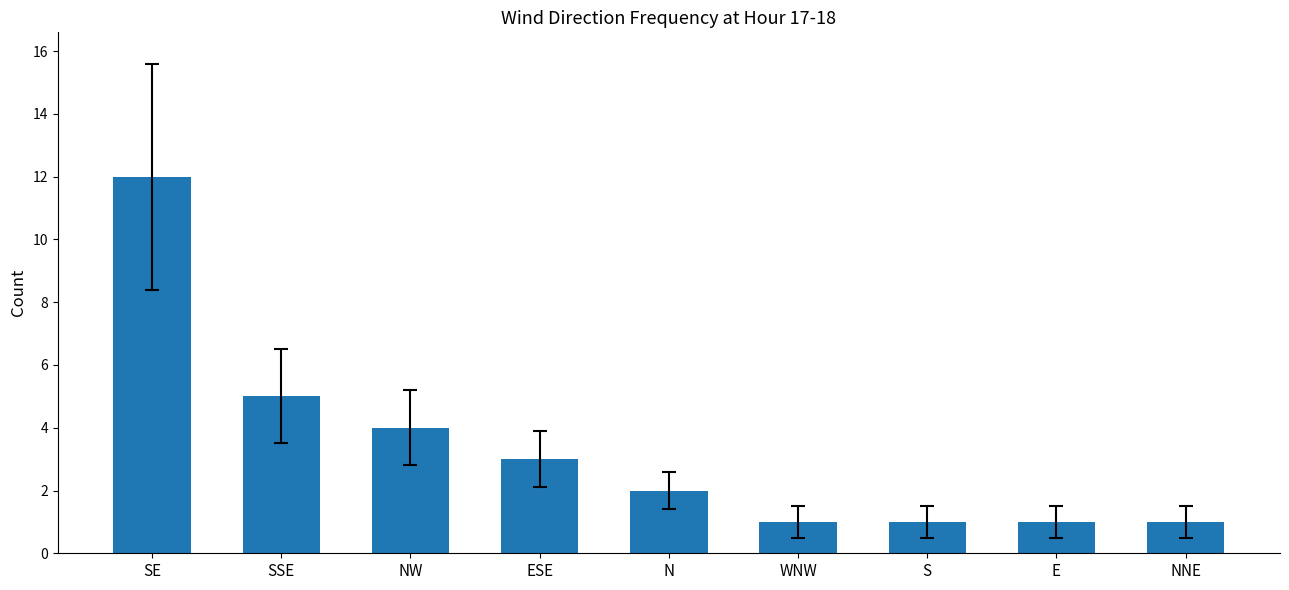

Which has a higher value, NNE or SSE?

SSE